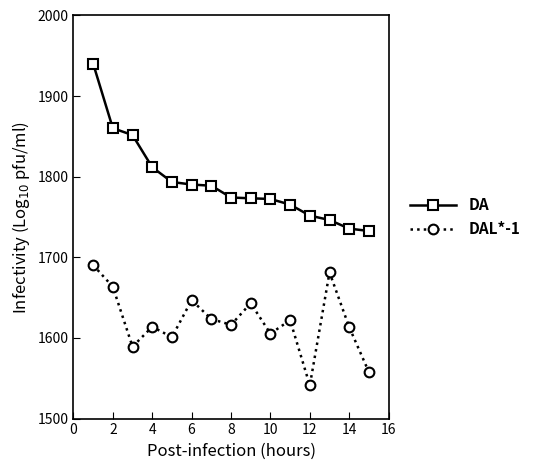

Which series has the largest total across all categories?

DA